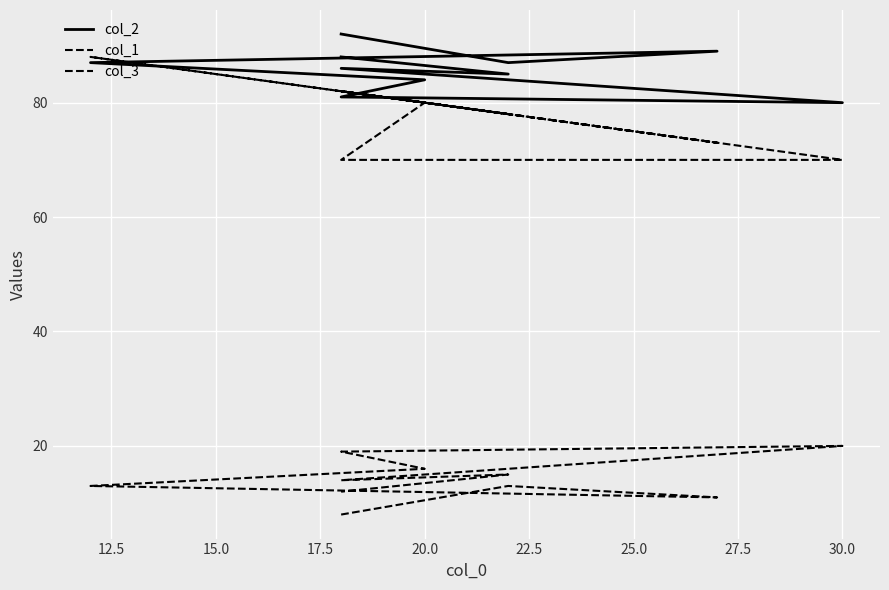

Does the chart display data point markers on the line(s)?

No